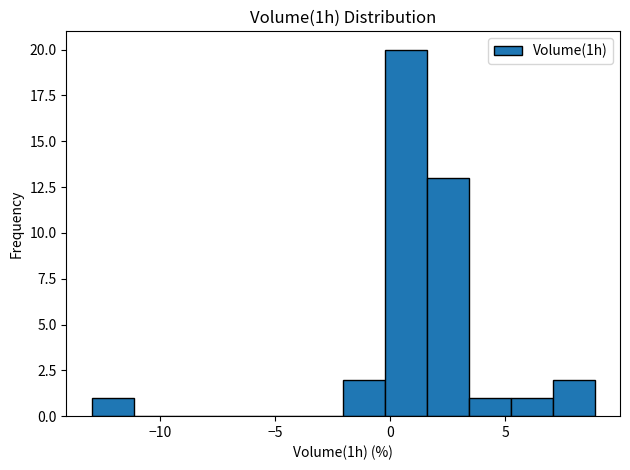

Around what value on the x-axis is the tallest bar? Give the approximate position of its centre, as read against the axis.

0.5